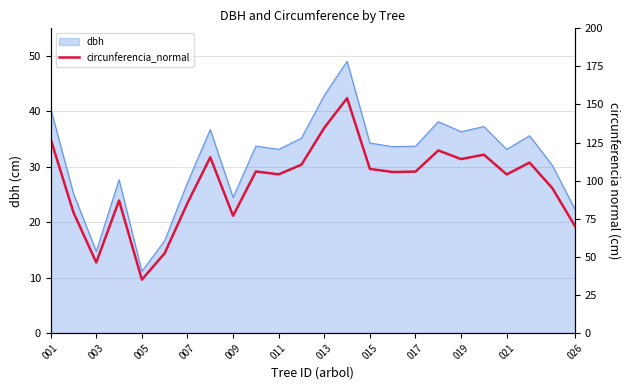

The value of dbh at 011 is 14.8. True or false?

False